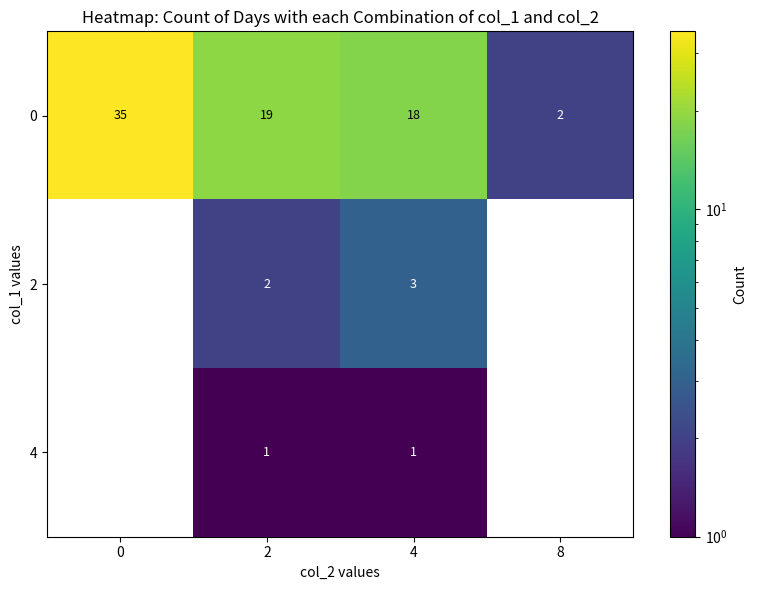

Reading right to left, extract all data points from this chart.

row_0: 8=2	4=18	2=19	0=35
row_1: 8=0	4=3	2=2	0=0
row_2: 8=0	4=1	2=1	0=0